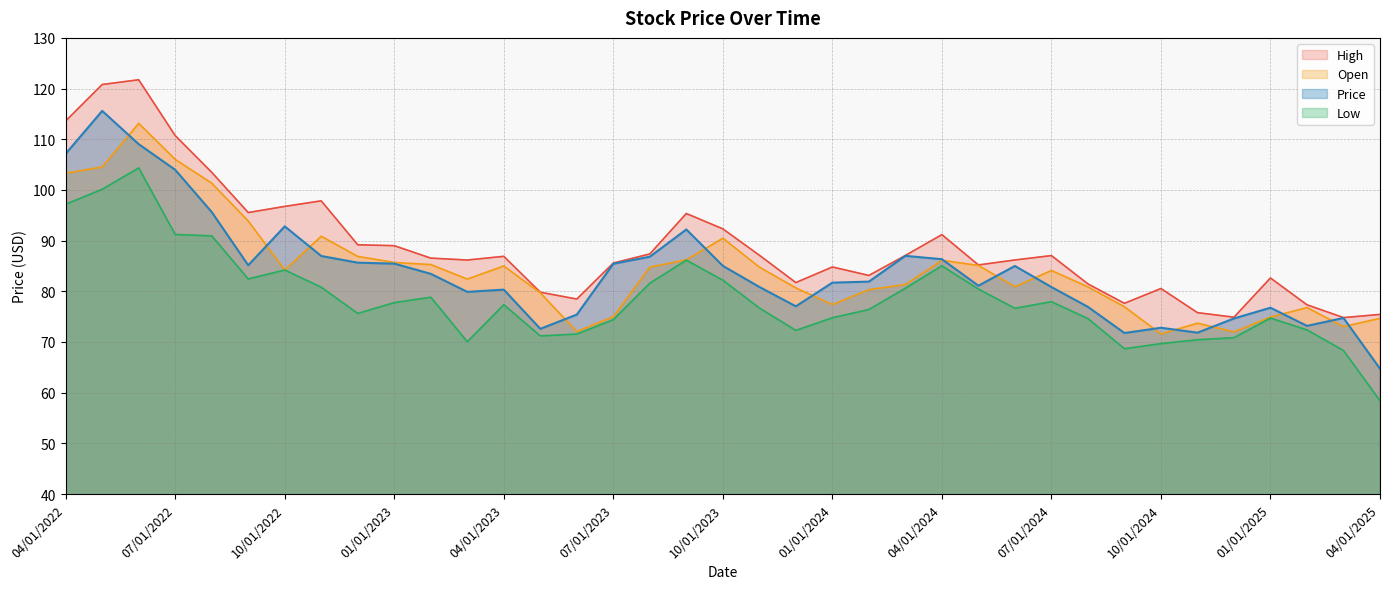

True or false: High has a value of 86.5 at 02/01/2023.

True